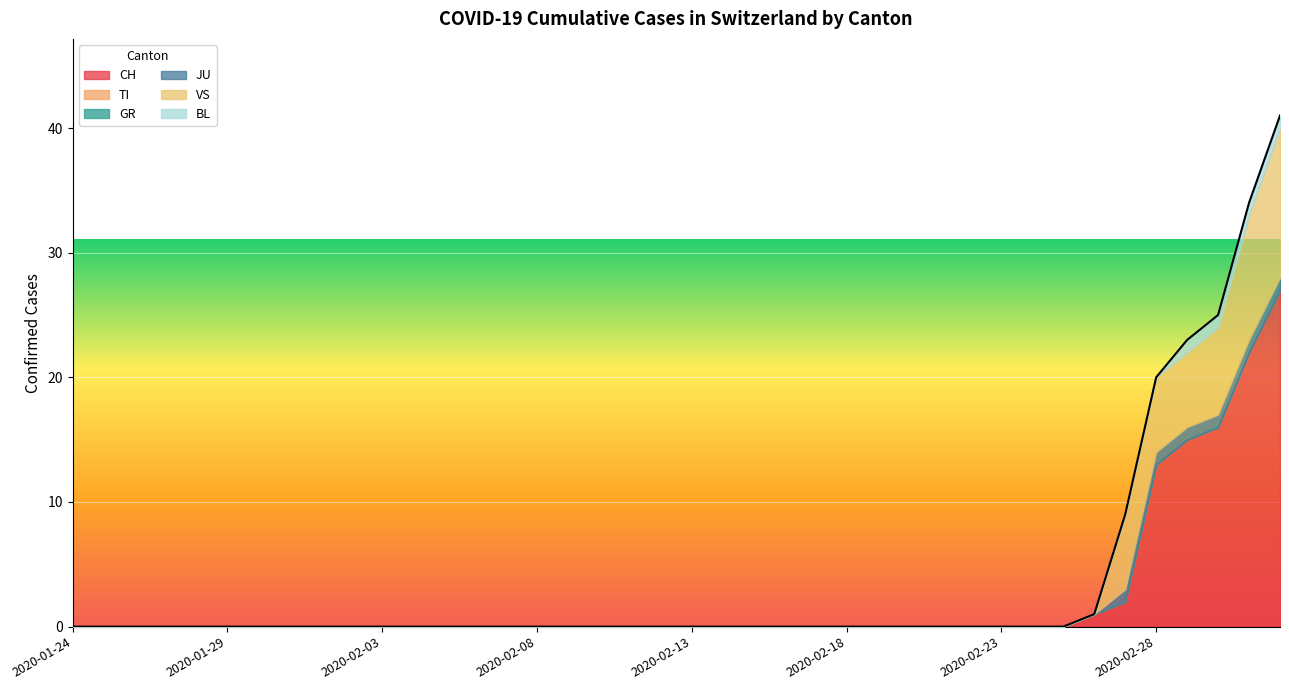

Reading right to left, transcribe all the data shown in this chart.

CH: 27	22	16	15	13	2	1	0	0	0	0	0	0	0	0	0	0	0	0	0	0	0	0	0	0	0	0	0	0	0	0	0	0	0	0	0	0	0	0	0
TI: 0	0	0	0	0	0	0	0	0	0	0	0	0	0	0	0	0	0	0	0	0	0	0	0	0	0	0	0	0	0	0	0	0	0	0	0	0	0	0	0
GR: 0	0	0	0	0	0	0	0	0	0	0	0	0	0	0	0	0	0	0	0	0	0	0	0	0	0	0	0	0	0	0	0	0	0	0	0	0	0	0	0
JU: 1	1	1	1	1	1	0	0	0	0	0	0	0	0	0	0	0	0	0	0	0	0	0	0	0	0	0	0	0	0	0	0	0	0	0	0	0	0	0	0
VS: 12	10	7	6	6	6	0	0	0	0	0	0	0	0	0	0	0	0	0	0	0	0	0	0	0	0	0	0	0	0	0	0	0	0	0	0	0	0	0	0
BL: 1	1	1	1	0	0	0	0	0	0	0	0	0	0	0	0	0	0	0	0	0	0	0	0	0	0	0	0	0	0	0	0	0	0	0	0	0	0	0	0